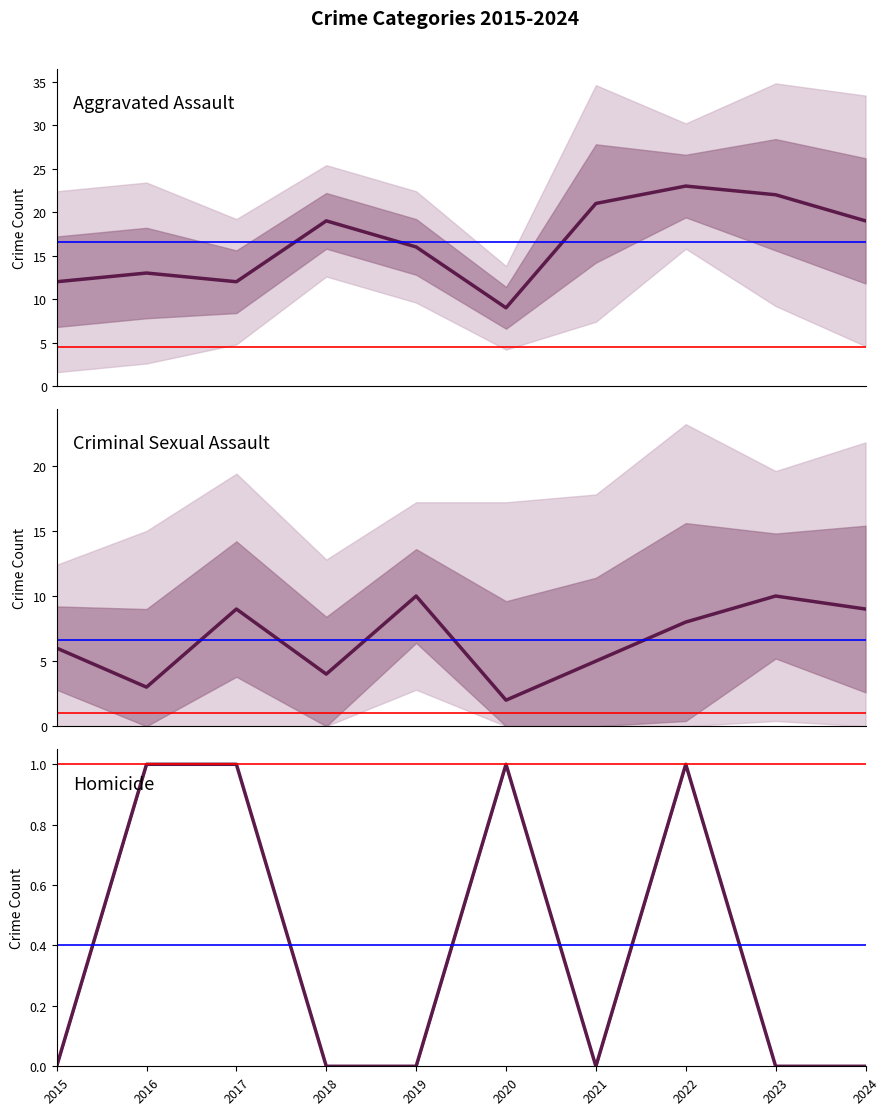

The value of Aggravated Assault at 2021 is 33. True or false?

False